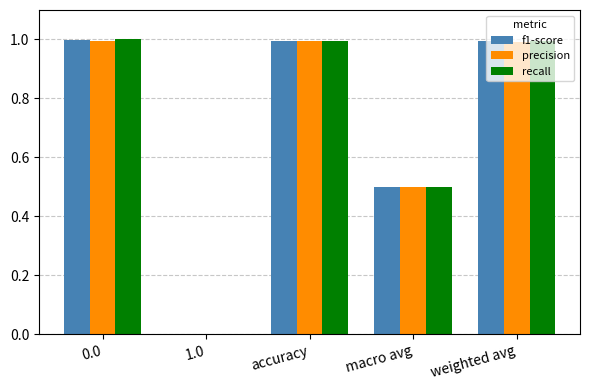

What is the sum of all f1-score values?

3.5